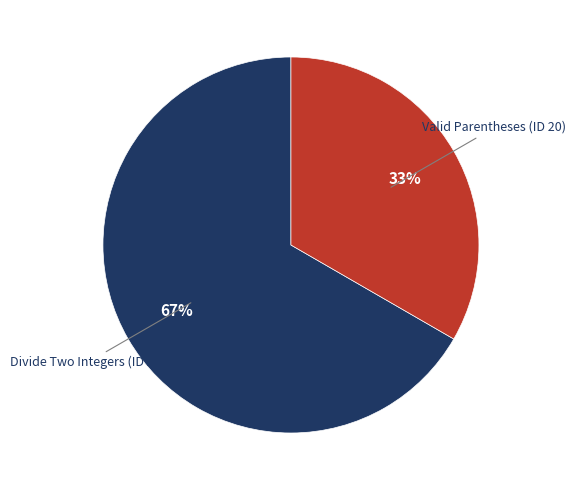

What is the majority slice?

Divide Two Integers (ID 29)